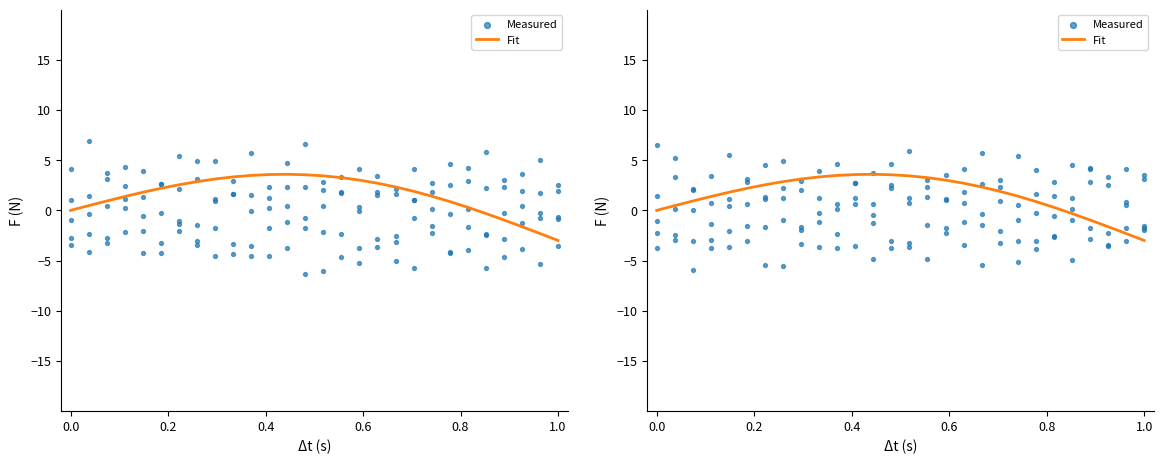

What are all the series names shown in the legend?

Fit, Measured